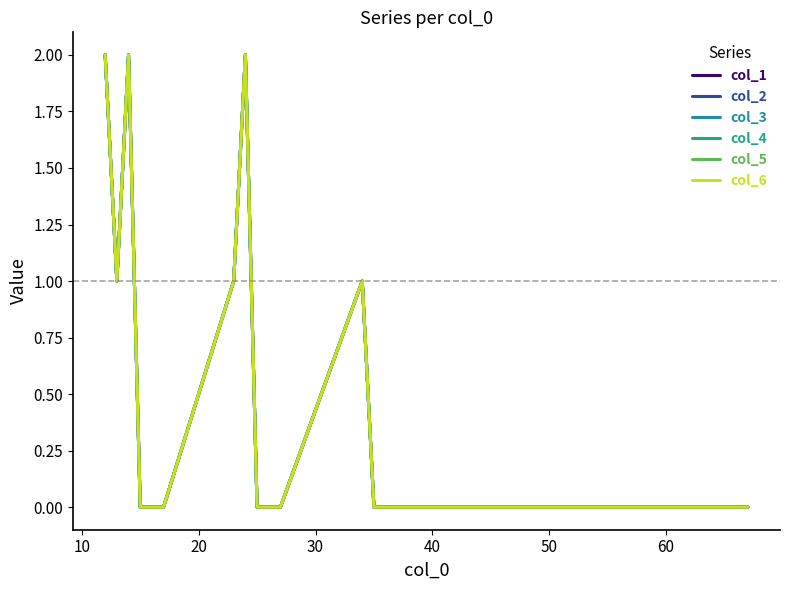

True or false: col_1 and col_3 intersect in this chart.

False